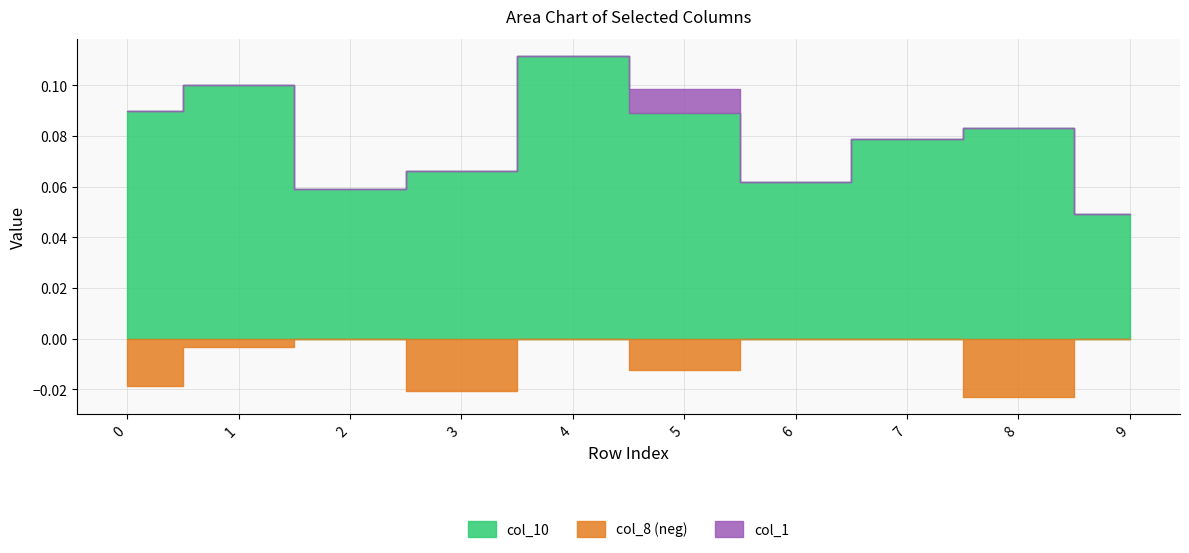

Count the col_8 values in the range 0 to 1.

5